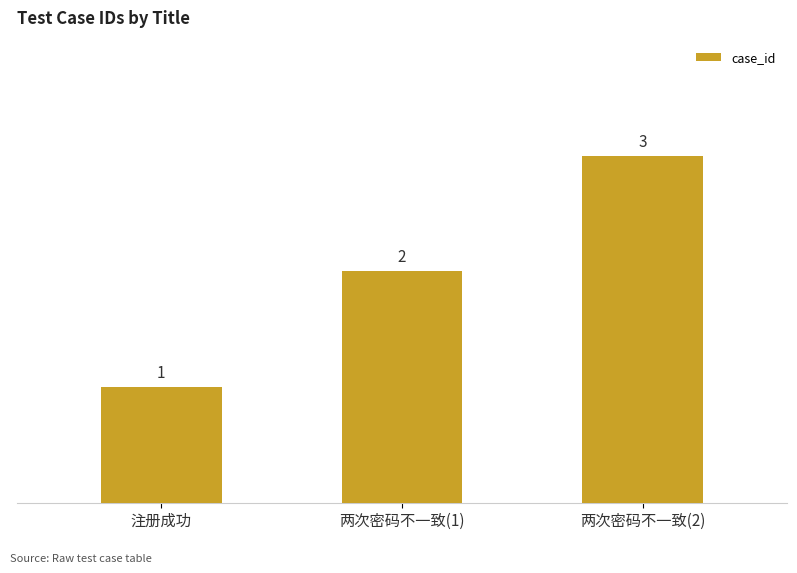

What is the smallest value displayed?

1